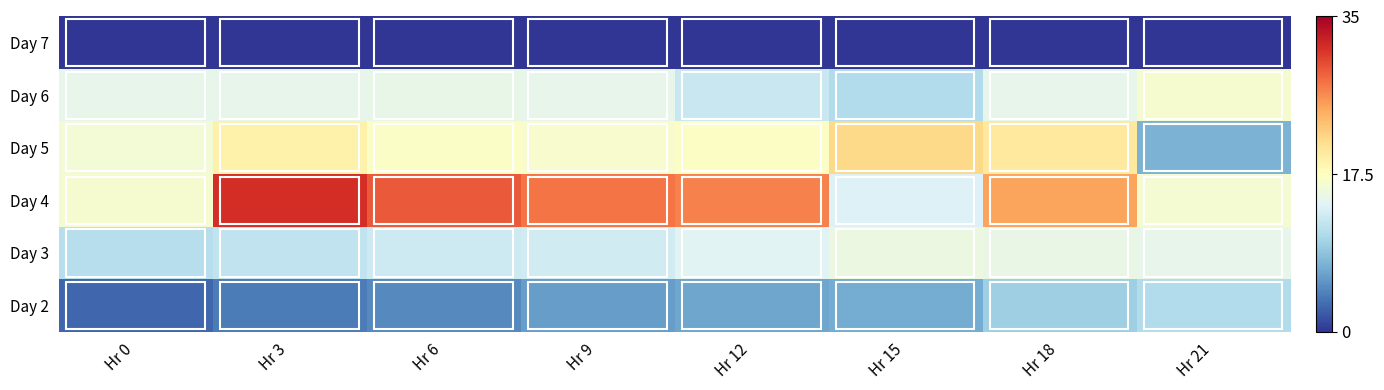

Which has a higher value, Hr 12 or Hr 3?

Hr 12